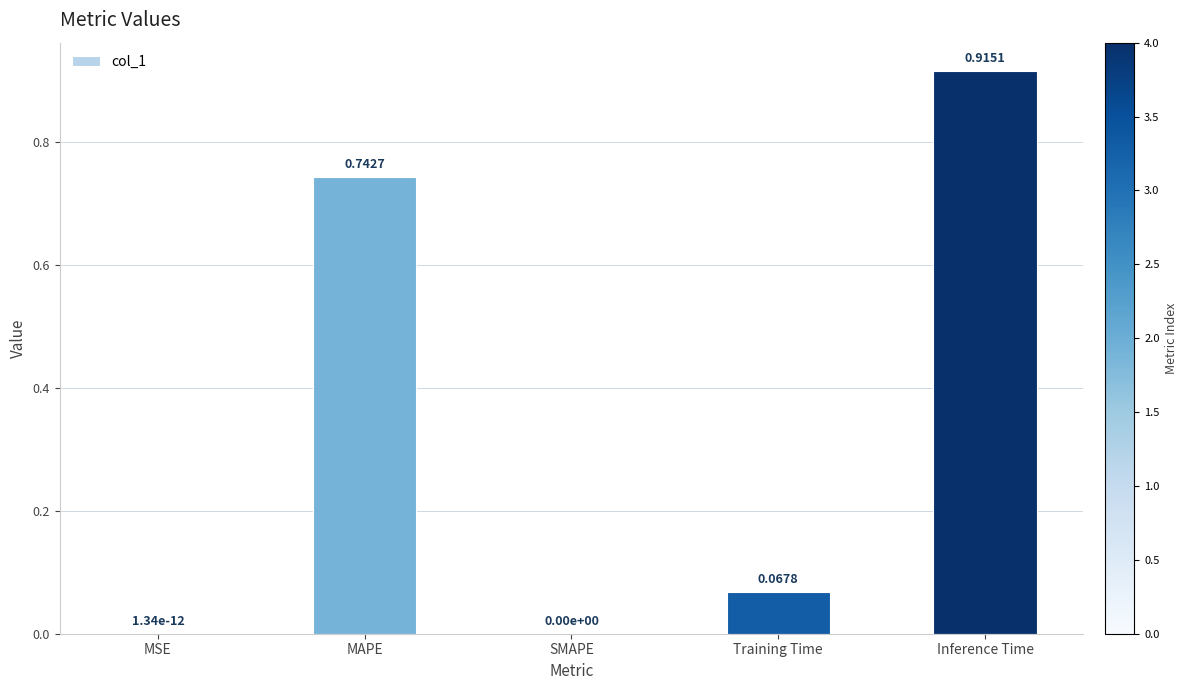

Which category has the highest value across all series?

Inference Time